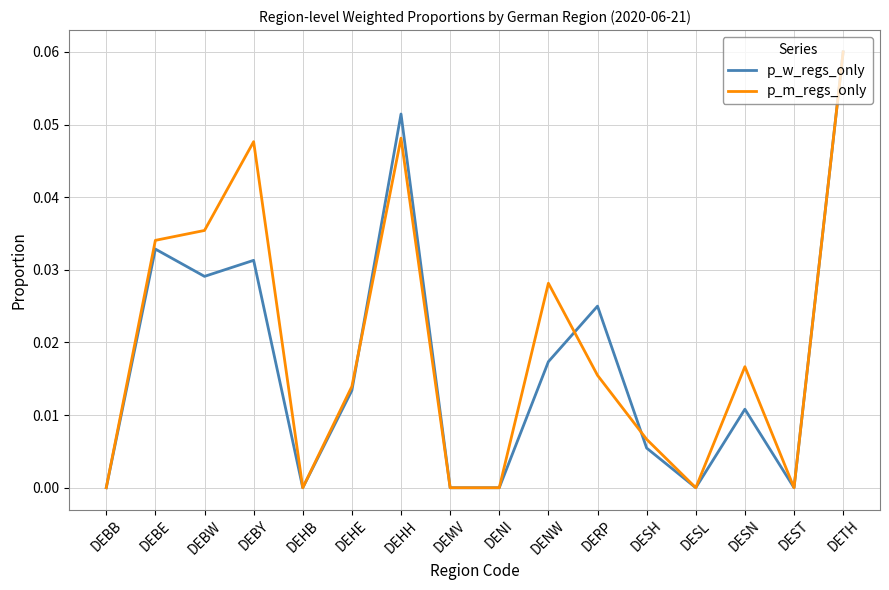

Between DEHH and DESL, which series saw the biggest shift?

p_w_regs_only